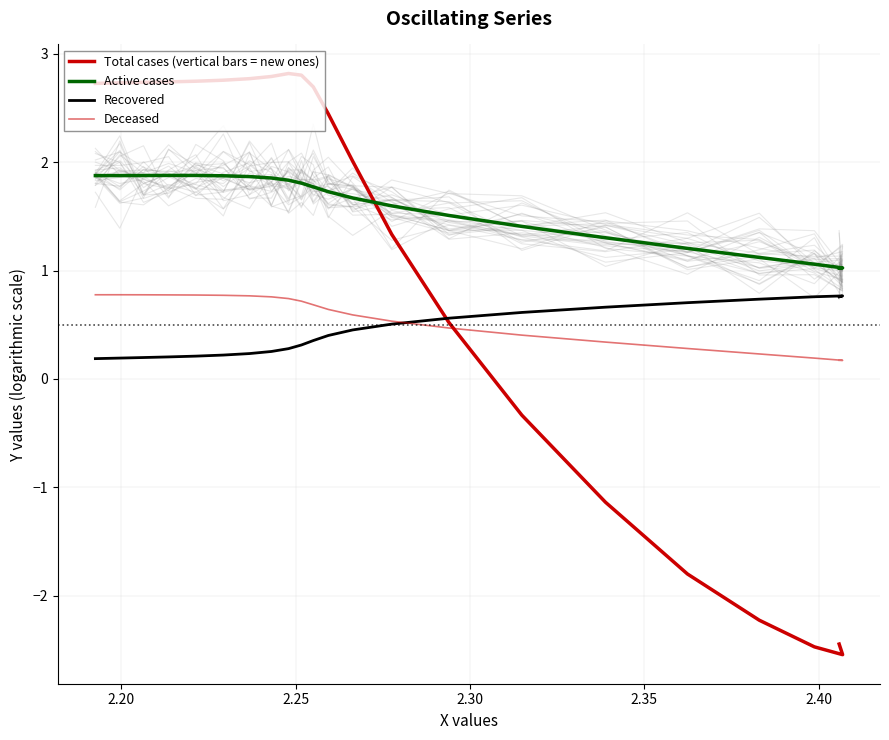

Which series changed the most between 2.25 and 2.35?

Total cases (vertical bars = new ones)